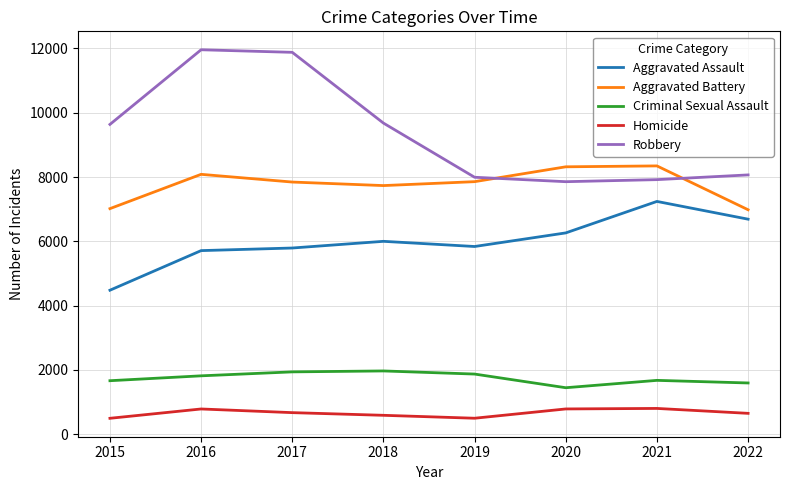

The value of Robbery at 2016 is 11960. True or false?

True